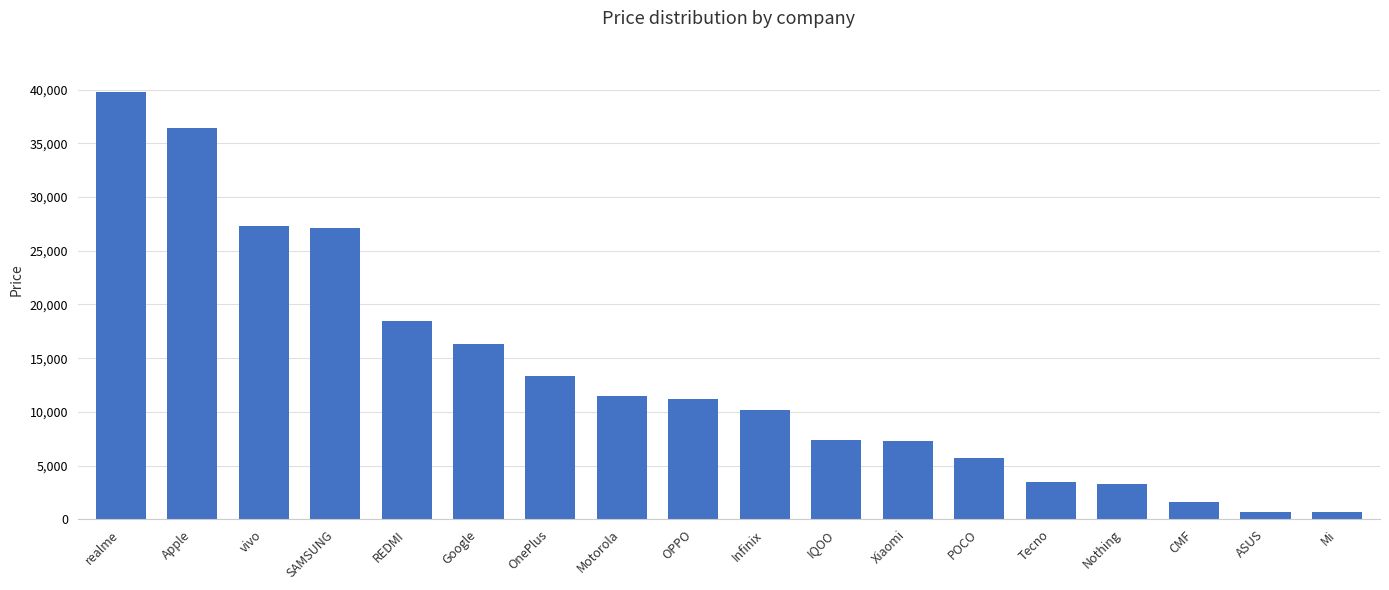

Which has a higher value, OPPO or Infinix?

OPPO